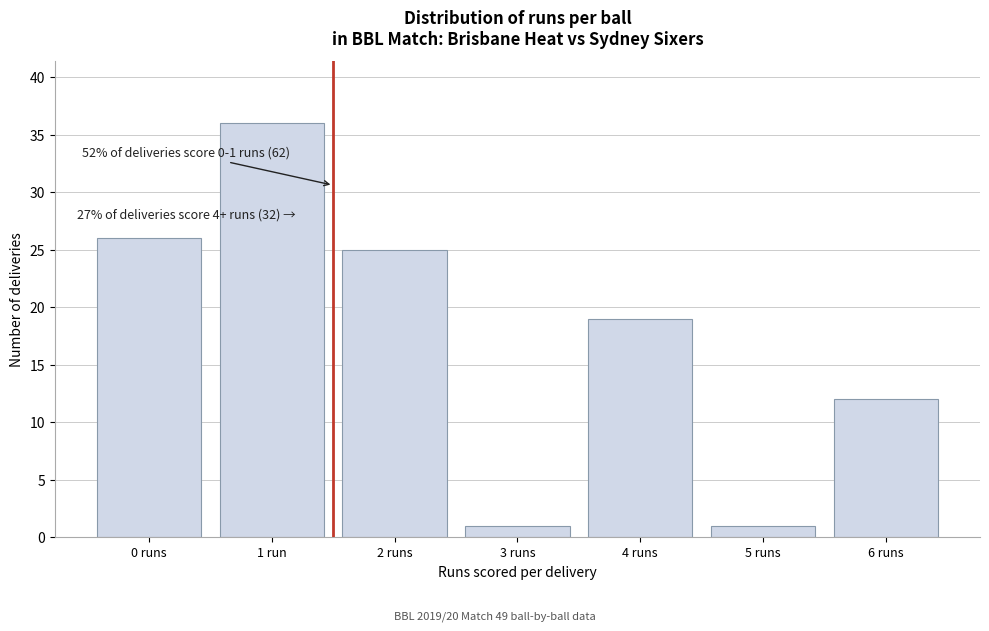

Reading right to left, transcribe all the data shown in this chart.

6 runs=12	5 runs=1	4 runs=19	3 runs=1	2 runs=25	1 run=36	0 runs=26